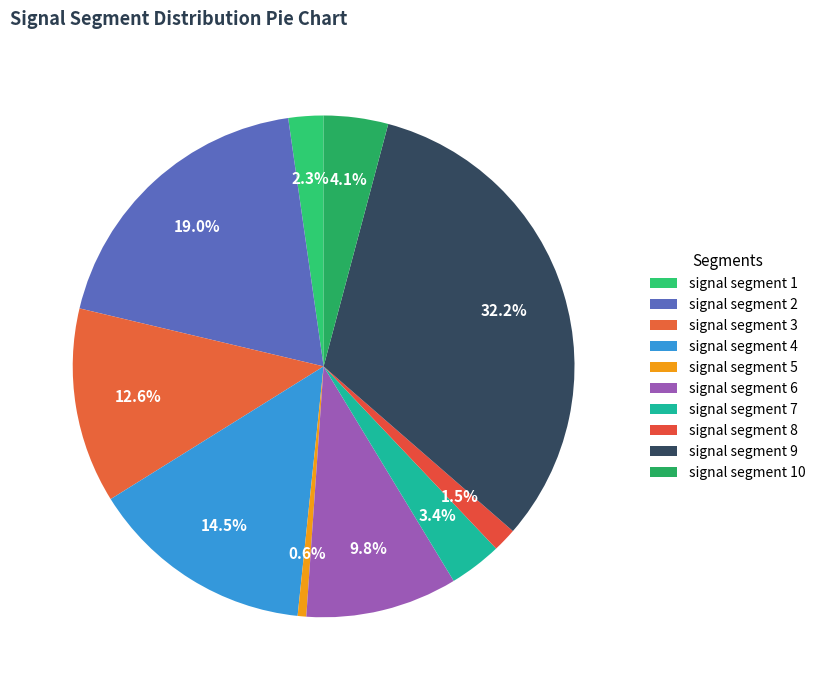

Count the number of slices in the pie.

10